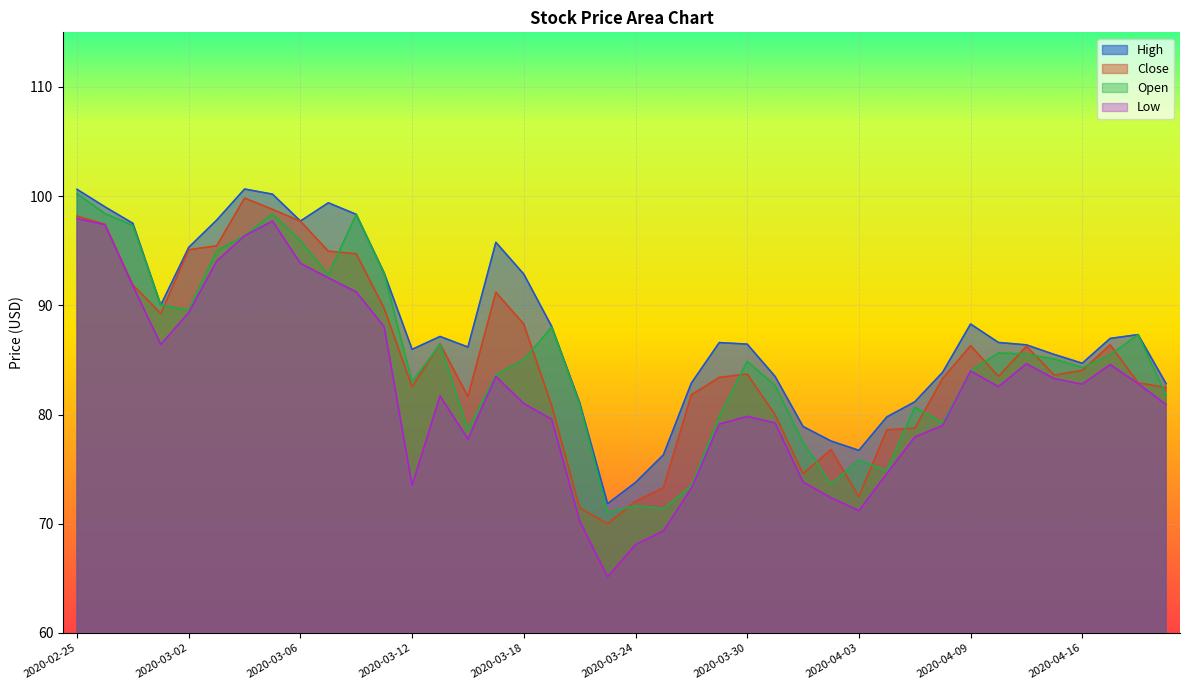

Reading left to right, transcribe all the data shown in this chart.

High: 100.6	99.0	97.5	90.0	95.3	97.8	100.7	100.2	97.7	99.4	98.3	93.0	86.0	87.2	86.2	95.8	92.9	88.1	81.1	71.8	73.8	76.3	82.9	86.6	86.5	83.5	78.9	77.6	76.7	79.8	81.2	83.9	88.3	86.6	86.4	85.5	84.7	87.0	87.3	82.8
Close: 98.2	97.4	91.9	89.3	95.1	95.5	99.8	98.8	97.7	95.0	94.7	89.7	82.5	86.5	81.7	91.2	88.3	80.8	71.5	70.0	72.0	73.3	81.8	83.4	83.7	80.0	74.6	76.8	72.5	78.6	78.8	83.3	86.3	83.5	86.2	83.6	84.0	86.4	82.9	82.5
Open: 100.2	98.4	97.3	90.0	89.5	95.0	96.4	98.4	95.9	92.8	98.3	92.9	83.0	86.4	78.6	83.6	85.0	88.0	81.0	71.0	71.7	71.4	73.5	79.8	84.9	82.7	77.5	73.6	75.8	74.9	80.7	79.3	84.0	85.6	85.5	85.1	84.3	85.5	87.3	81.8
Low: 97.9	97.4	91.8	86.4	89.3	94.0	96.4	97.7	93.8	92.5	91.2	88.0	73.5	81.7	77.8	83.5	81.0	79.6	70.3	65.1	68.1	69.3	73.2	79.1	79.8	79.2	73.8	72.4	71.2	74.6	77.9	79.0	84.0	82.6	84.7	83.3	82.8	84.6	82.8	80.9